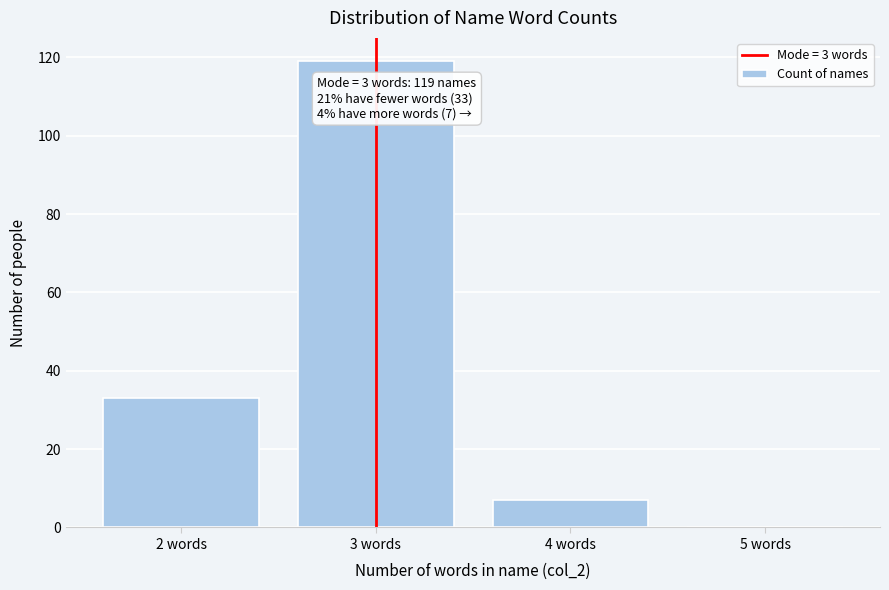

Reading left to right, list all the values displayed in this chart.

2 words=33	3 words=119	4 words=7	5 words=0